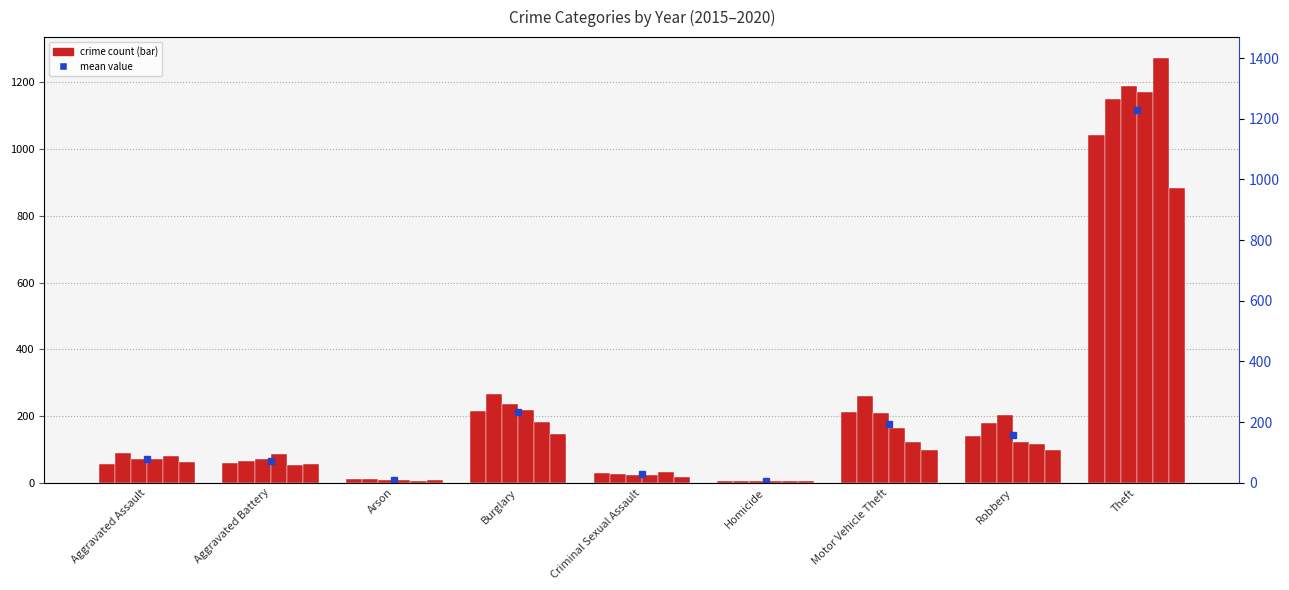

Does the chart contain stacked bars?

No